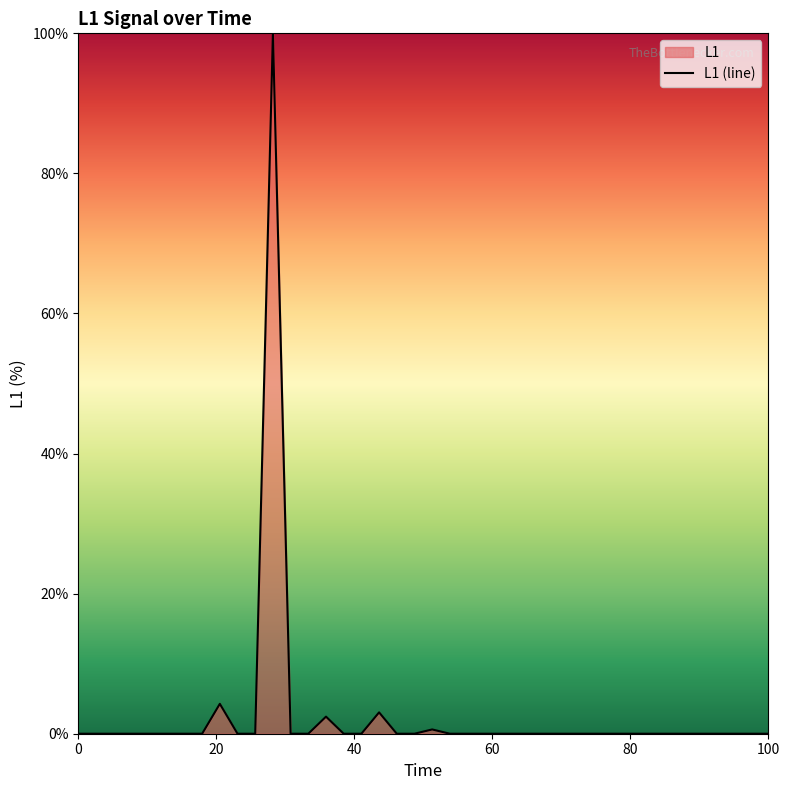

True or false: there are more than 1 points higher than both neighbors.

True